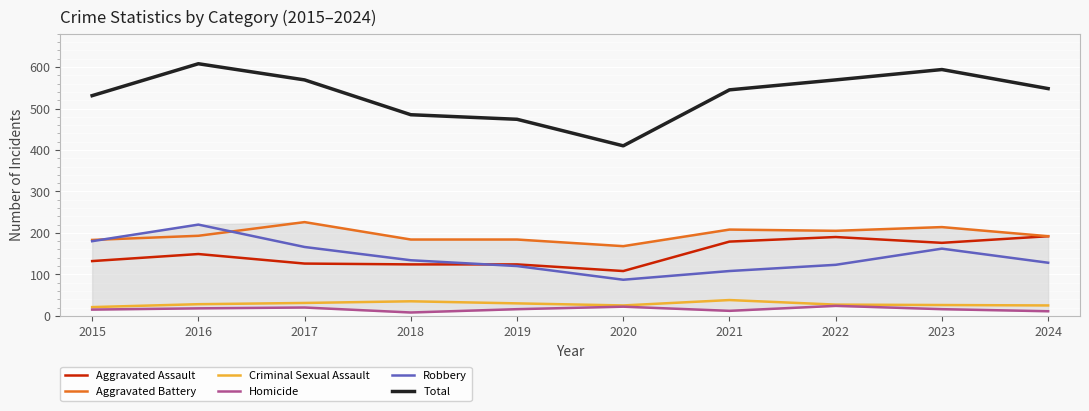

Where does the Robbery series first go above 134?

2015